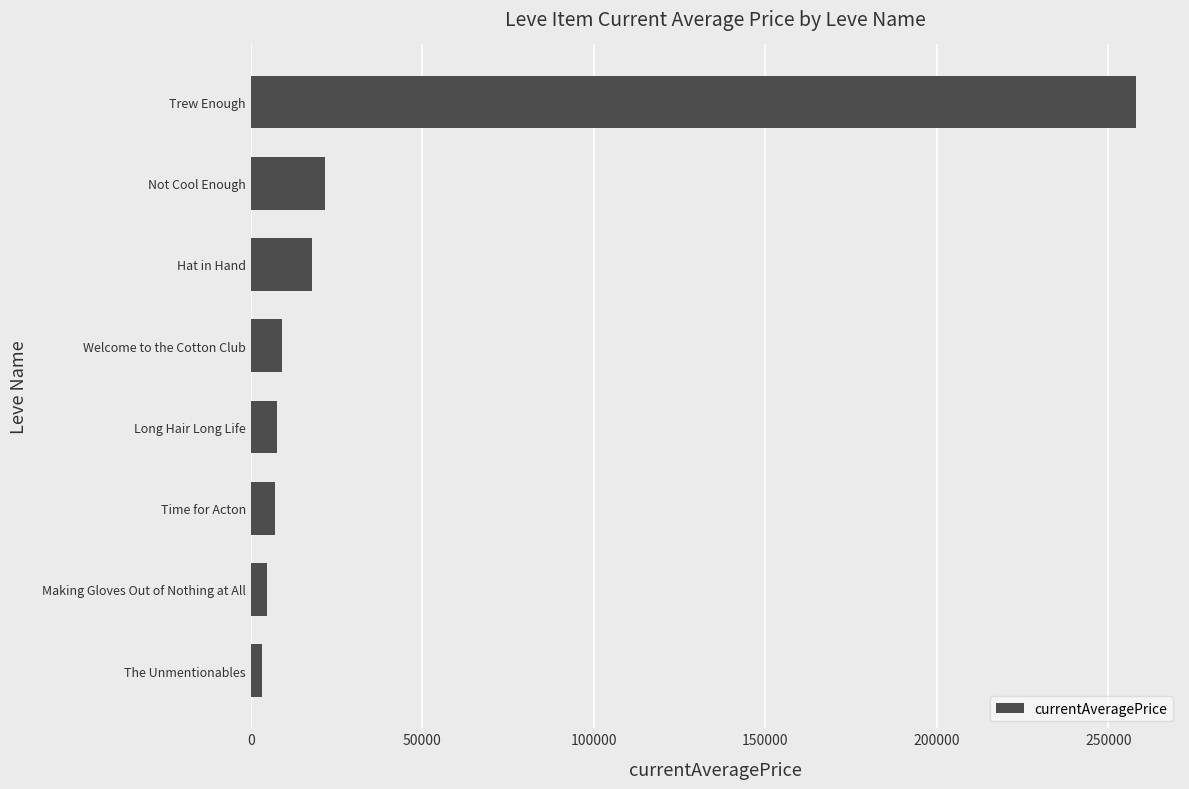

Which label corresponds to the largest value in the chart?

Trew Enough